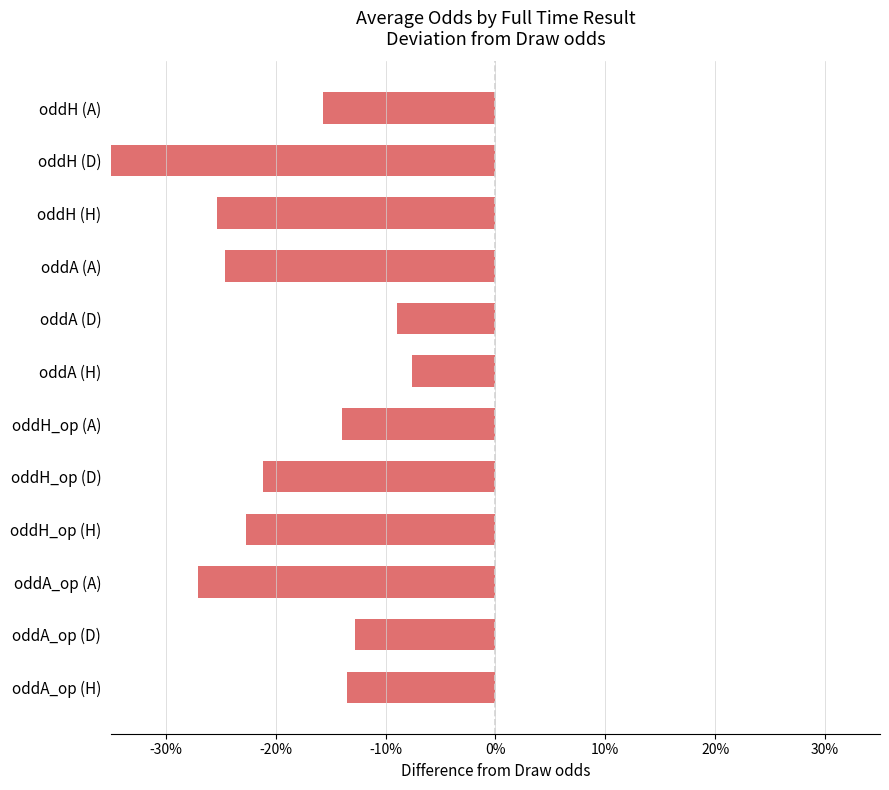

What is the change in value from oddA_op (A) to oddA_op (D)?

+14.3